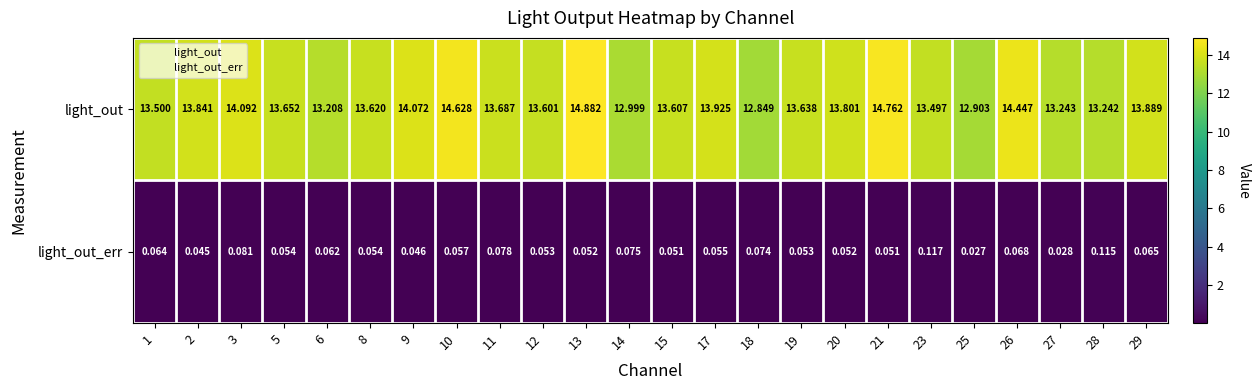

Which series has the largest range (max minus min)?

light_out